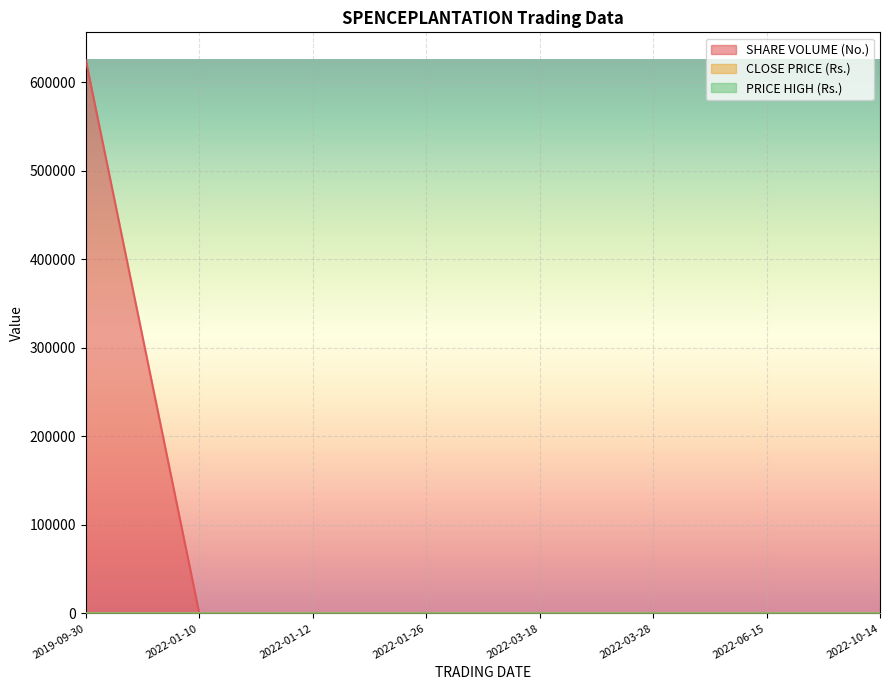

What is the average value of the PRICE HIGH (Rs.) series?

65.9